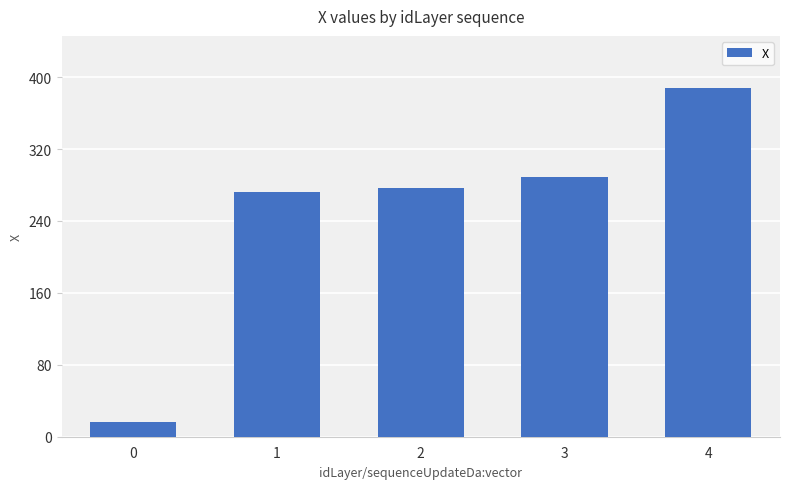

Does the chart contain stacked bars?

No